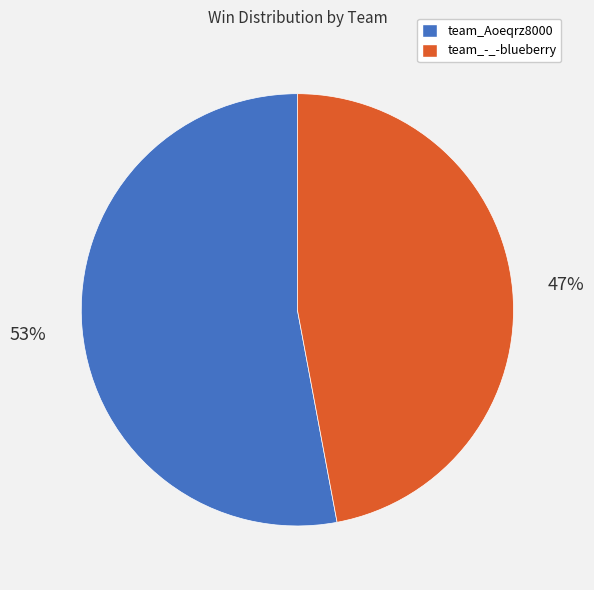

To the nearest percent, what percentage of the pie is team_-_-blueberry?

47%